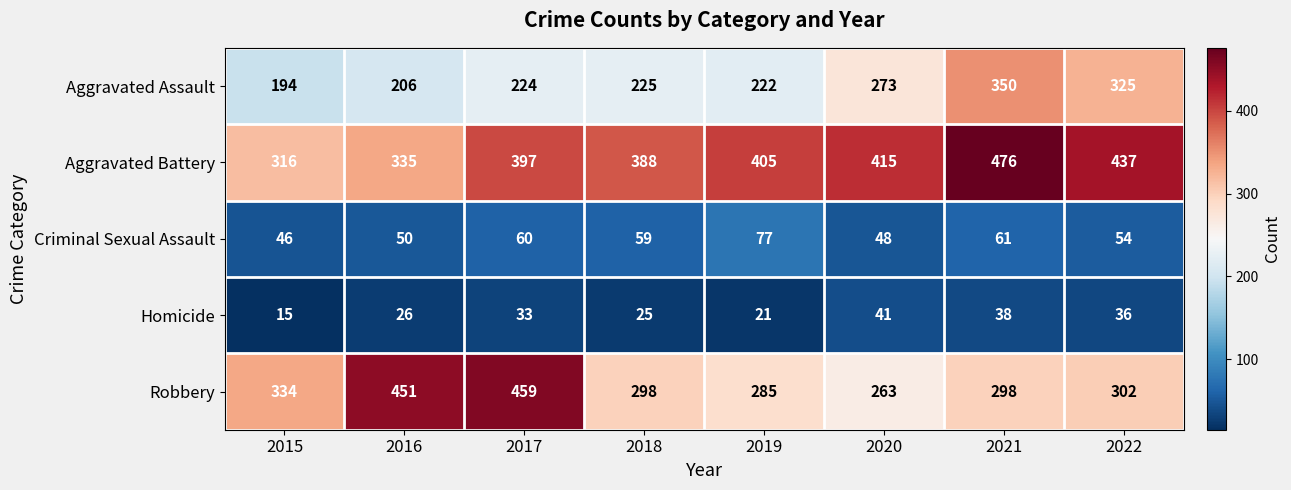

Is it true that Homicide equals 55 at 2017?

False